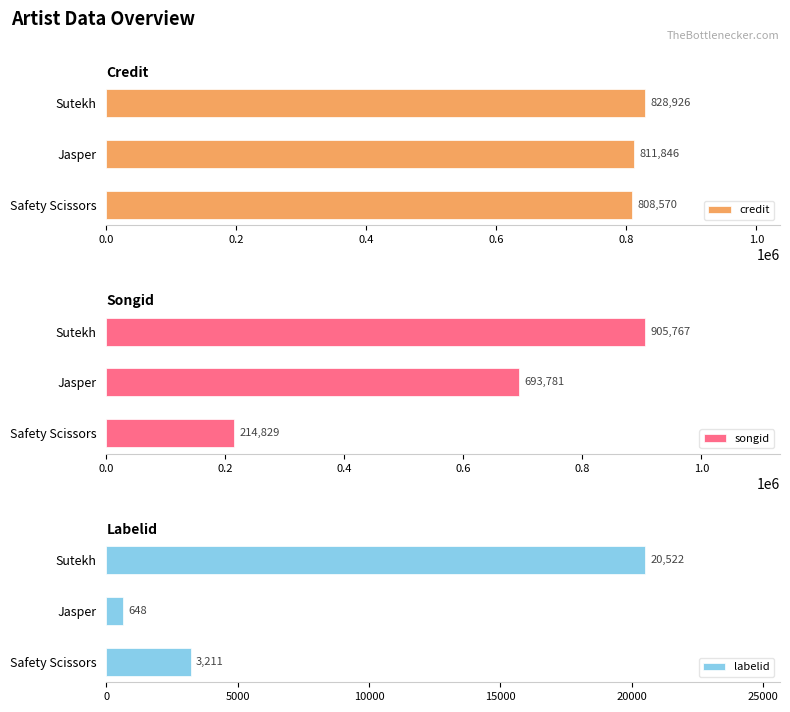

Does the chart contain any negative values?

No